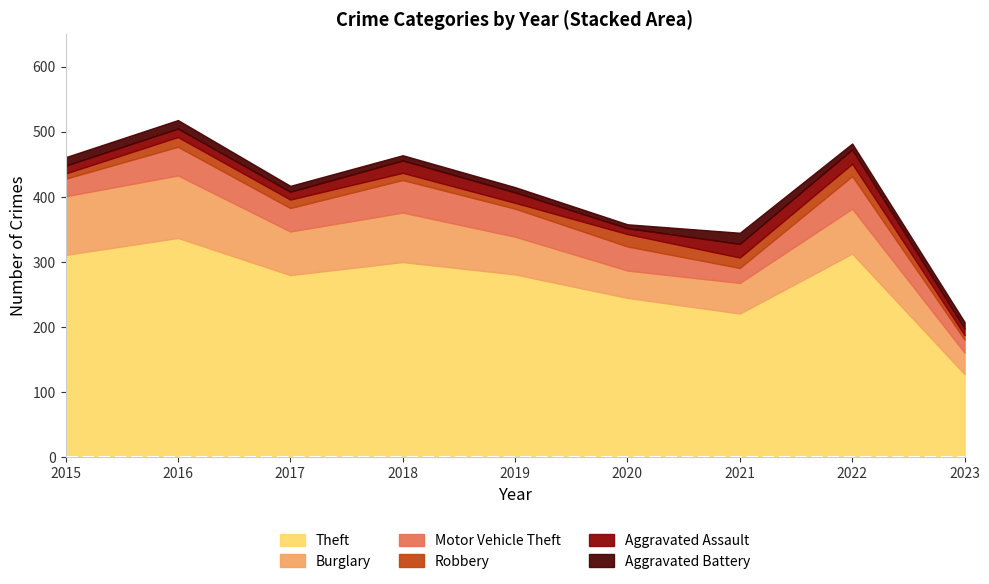

What is the minimum value for Burglary?

33